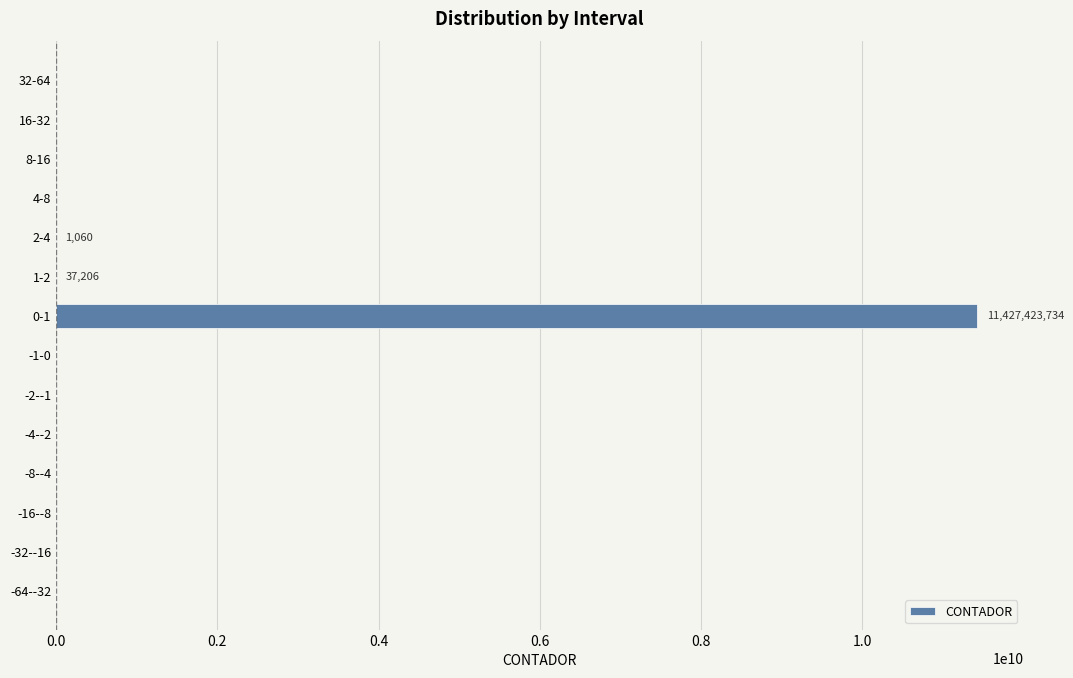

At which category does the chart reach its peak across all series?

0-1